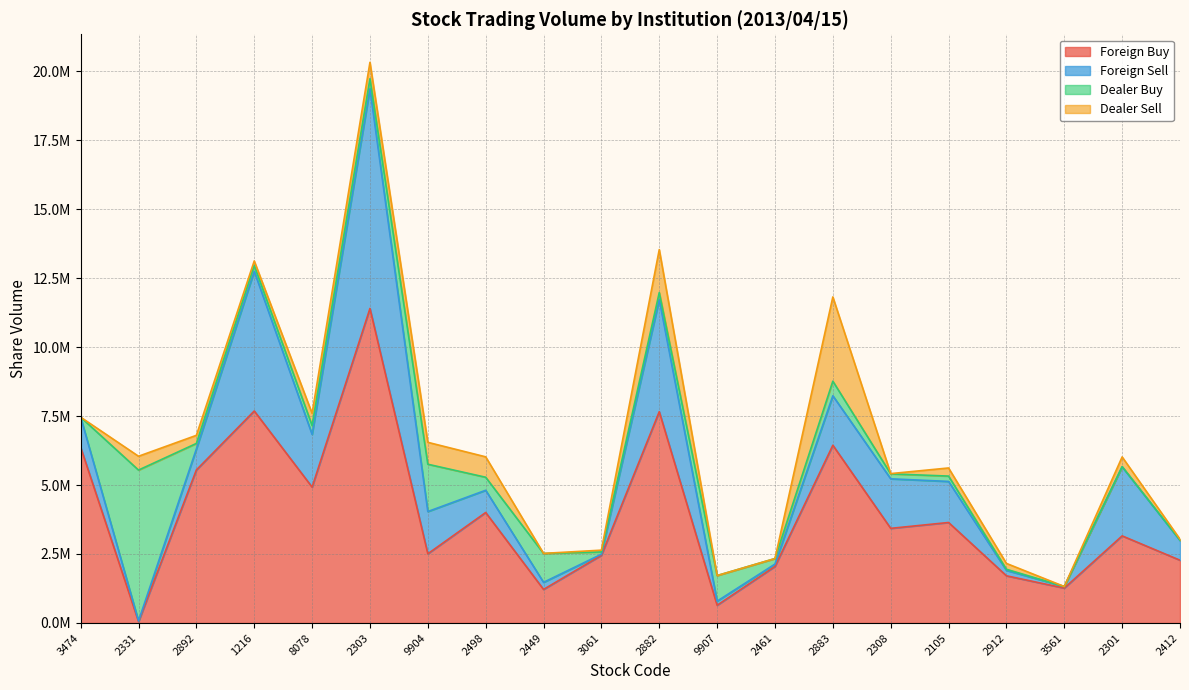

Is the value of Foreign Buy at 2461 greater than the value of Dealer Buy at 2461?

Yes